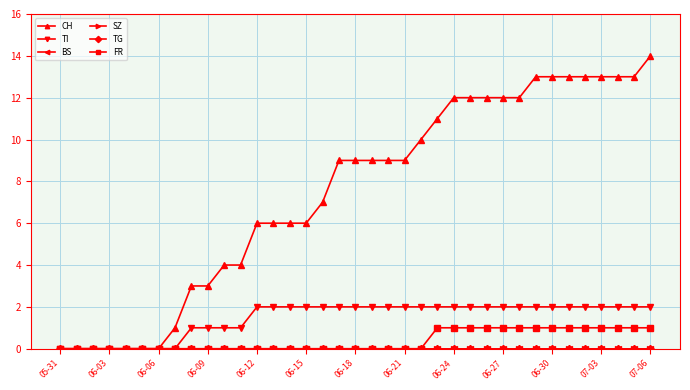

At which label does CH first exceed 9?

22